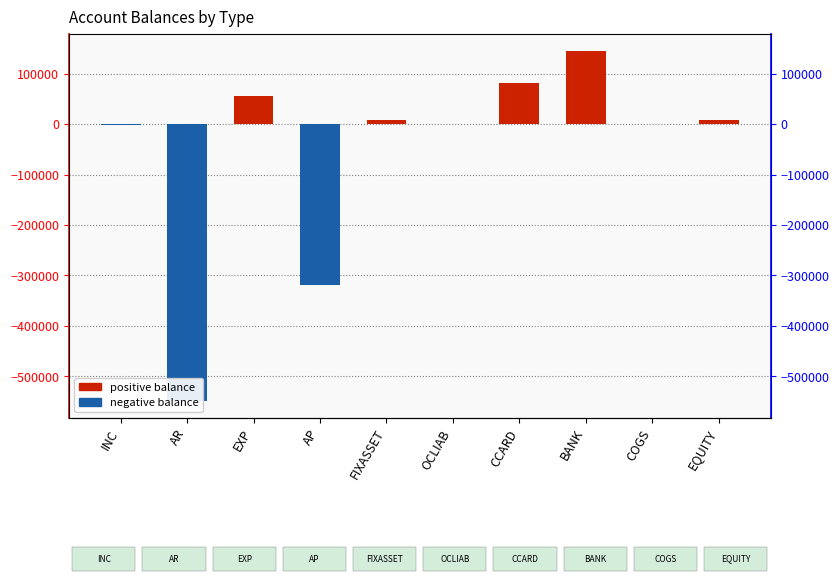

What is the smallest value displayed?

-547823.2